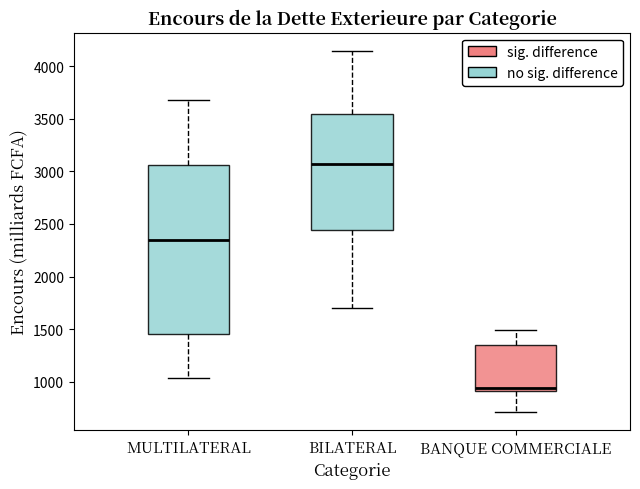

Reading left to right, transcribe this box plot: for each box, give where its median line is, the range the box spans, and where its two whiskers end, as read against the y-axis. The values are not printed on the chart, so give them approximately, as read against the axis.

MULTILATERAL: median 2350, box 1450 to 3050, whiskers 1050 to 3700
BILATERAL: median 3050, box 2450 to 3550, whiskers 1700 to 4150
BANQUE COMMERCIALE: median 950, box 900 to 1350, whiskers 700 to 1500